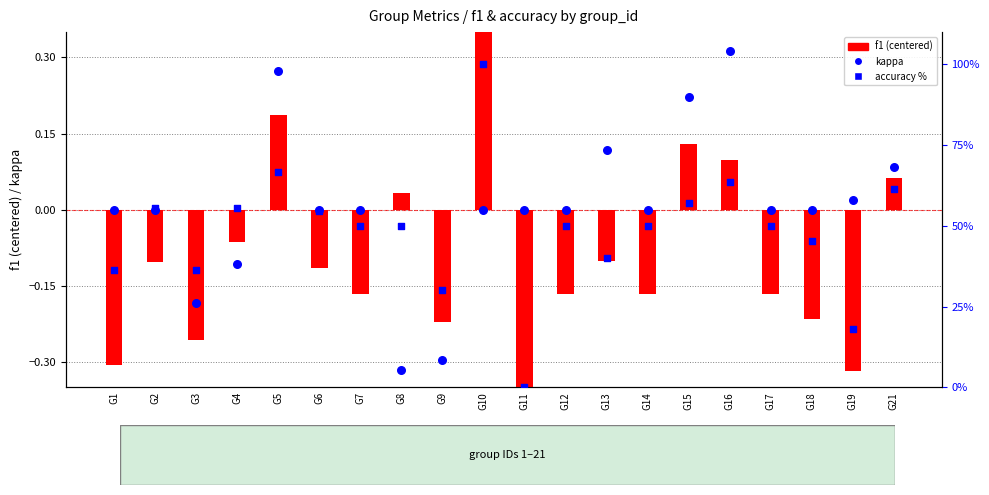

Which series contains the highest Y value?

accuracy %